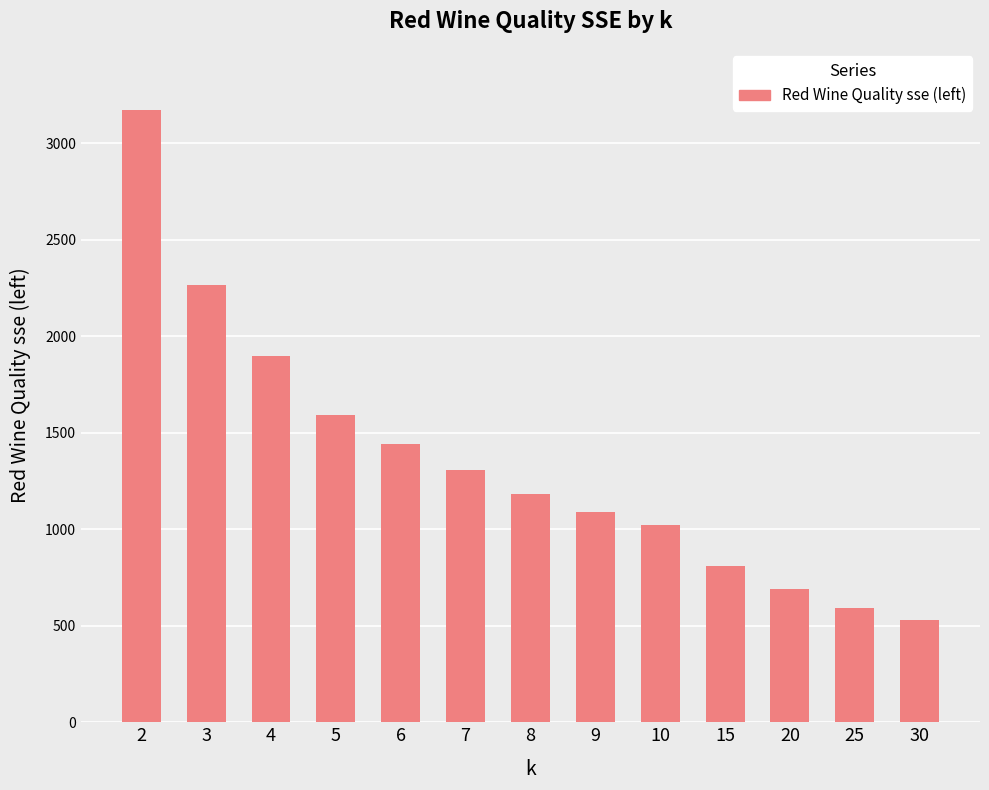

Rank the categories by value from highest to lowest.

2, 3, 4, 5, 6, 7, 8, 9, 10, 15, 20, 25, 30